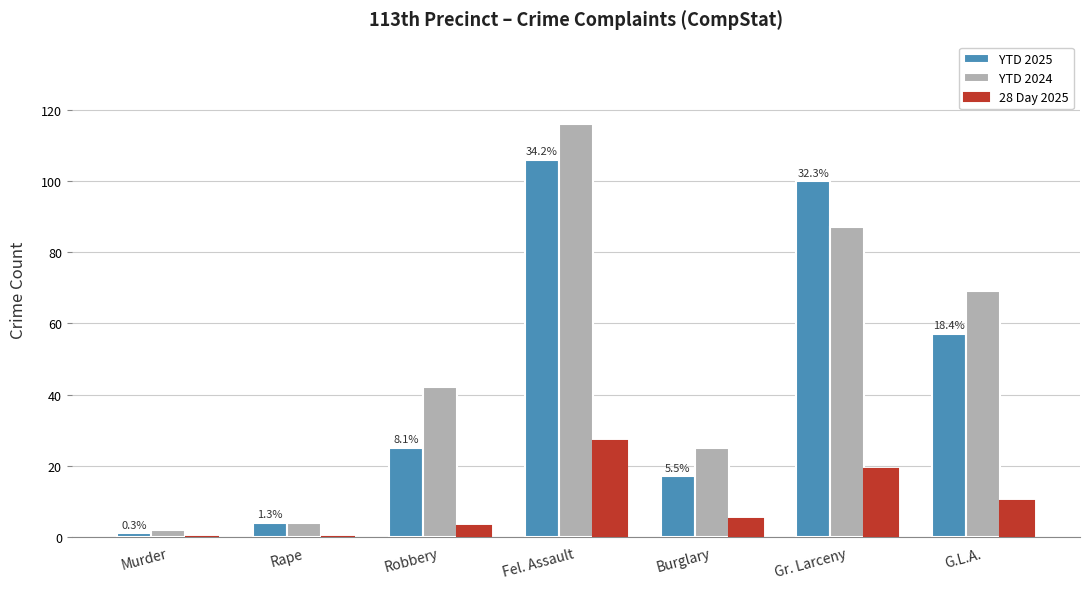

The 28 Day 2025 series shows 12 at Gr. Larceny. True or false?

False